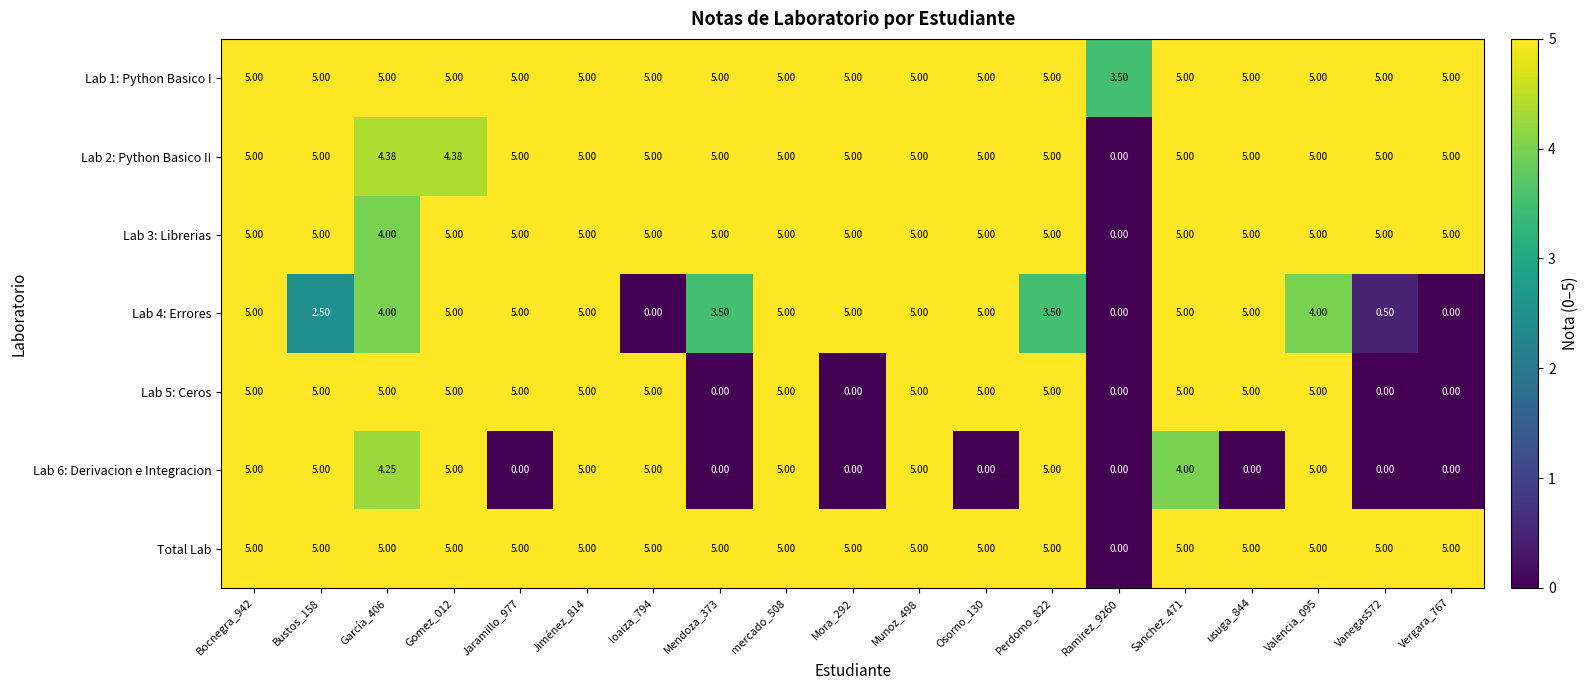

Which series has the largest total across all categories?

Lab 1: Python Basico I